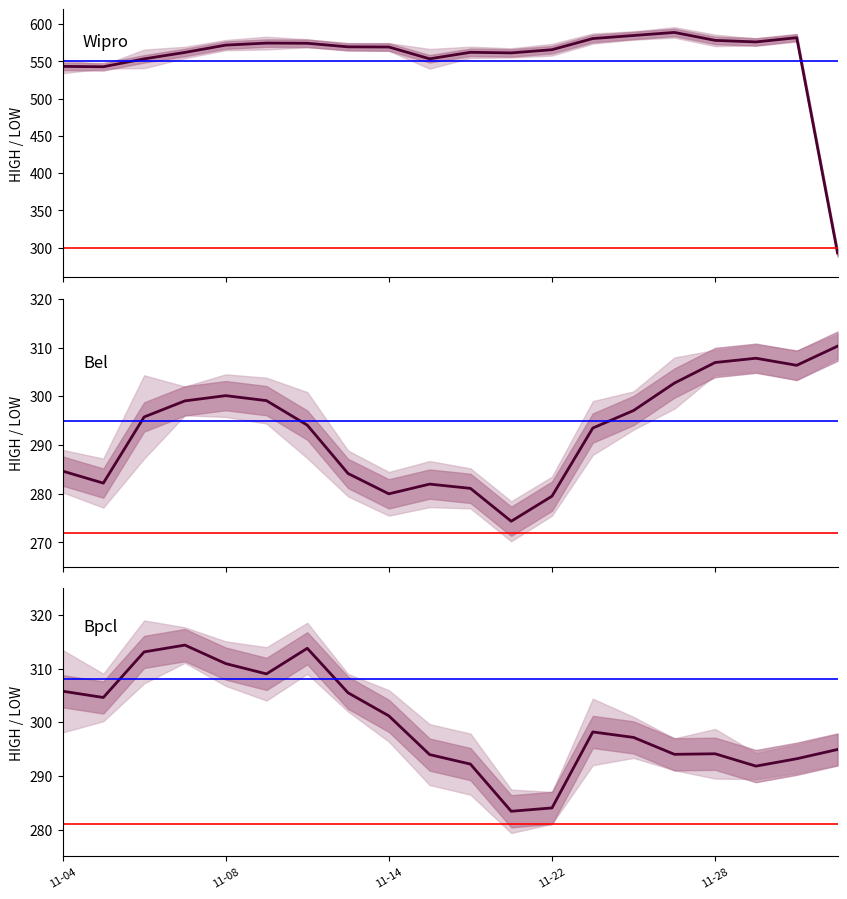

Rank the series at 11 from highest to lowest value.

Wipro, Bpcl, Bel